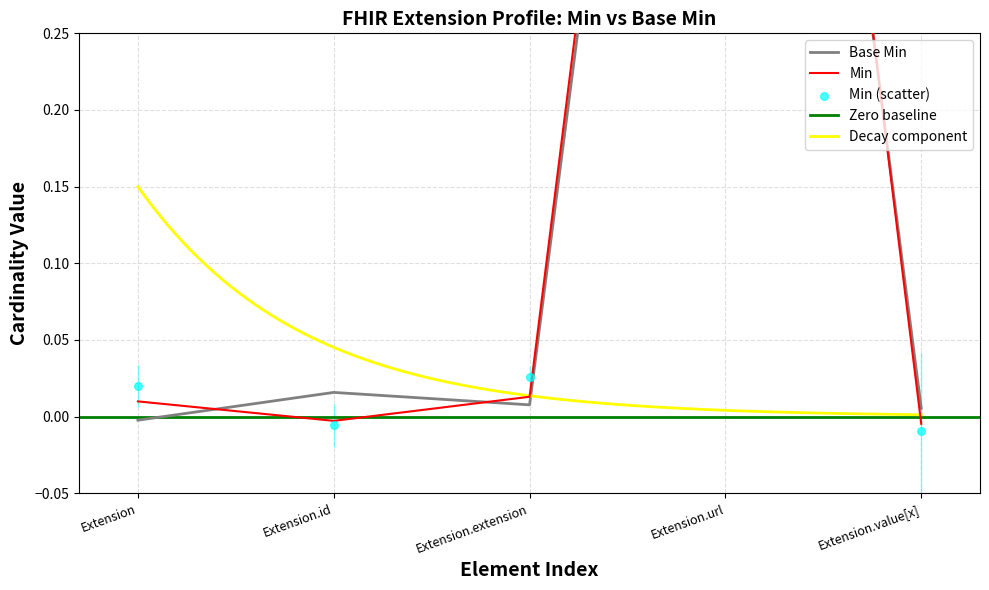

At how many categories does at least one series exceed 0?

5